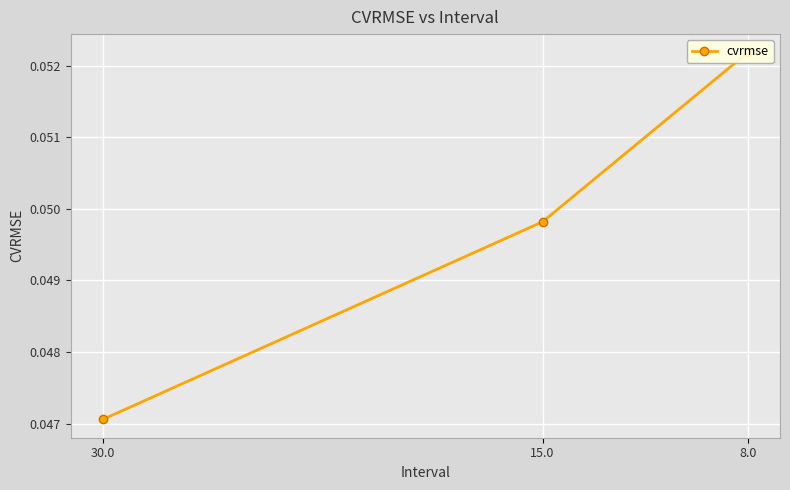

Reading left to right, list all the values displayed in this chart.

30.0=0.0	15.0=0.0	8.0=0.1